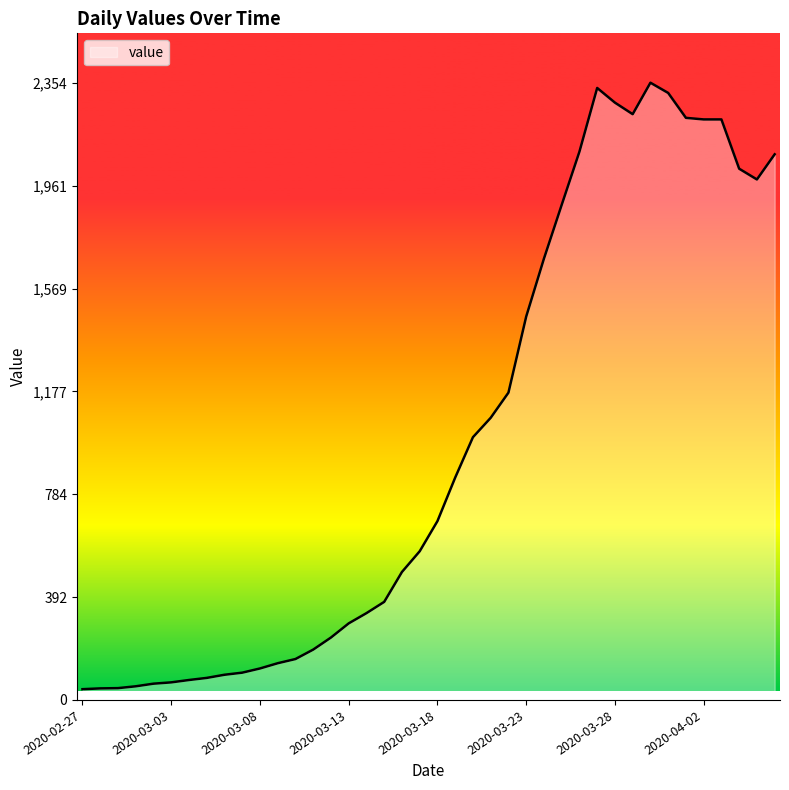

What is the greatest value displayed?

2354